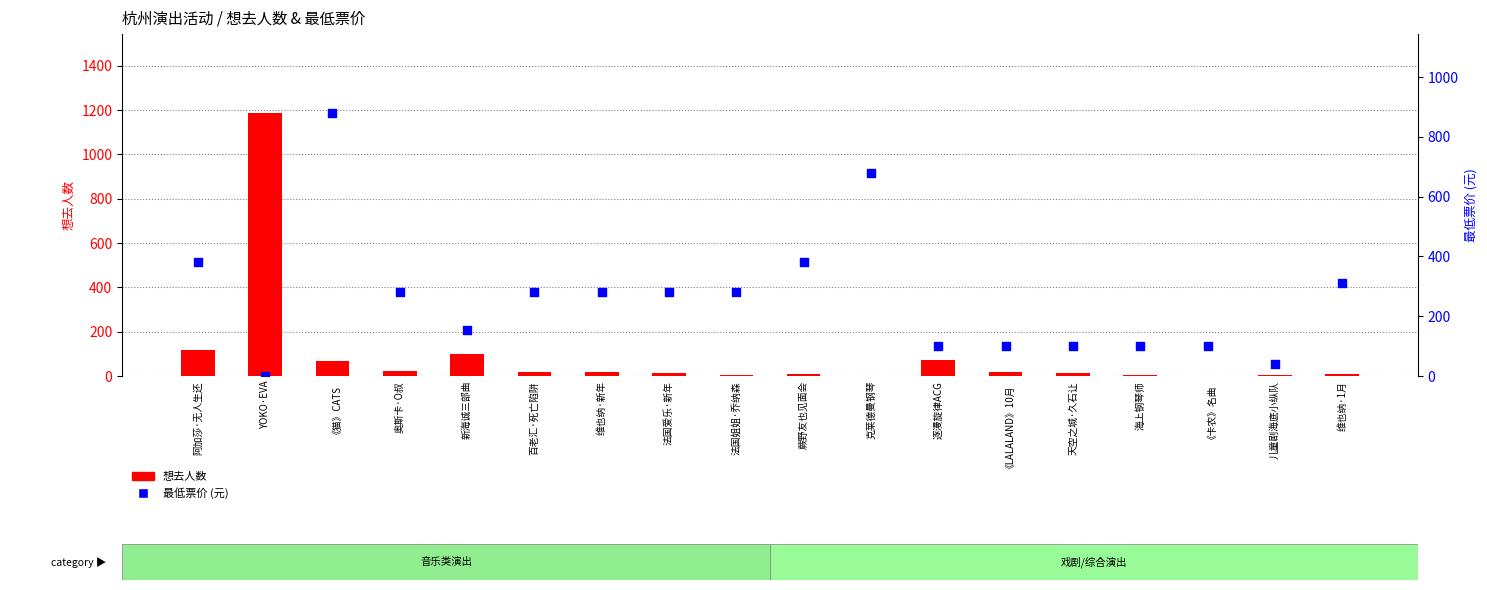

Which series has the widest spread of Y values?

想去人数